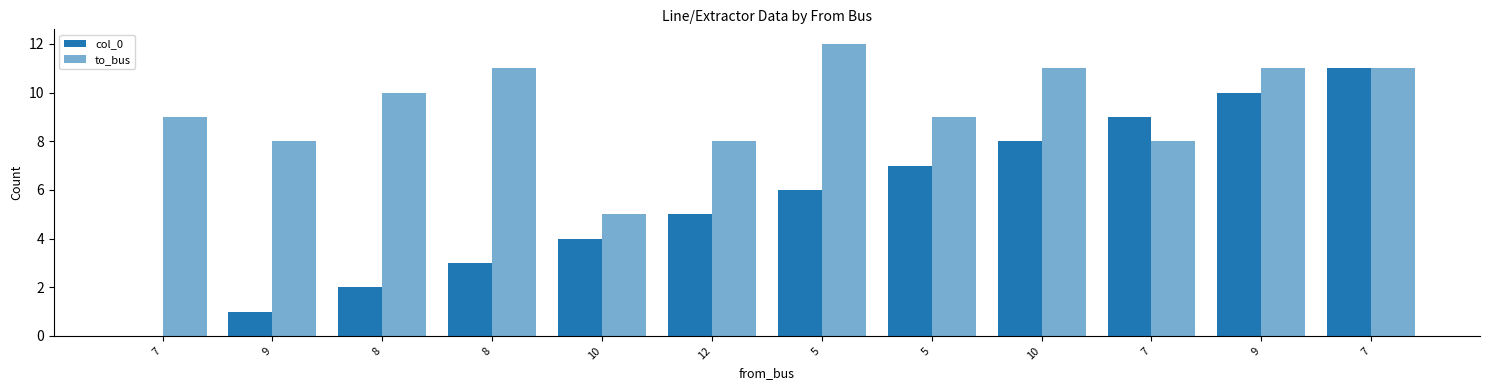

Are the bars grouped side by side (vs. stacked)?

Yes